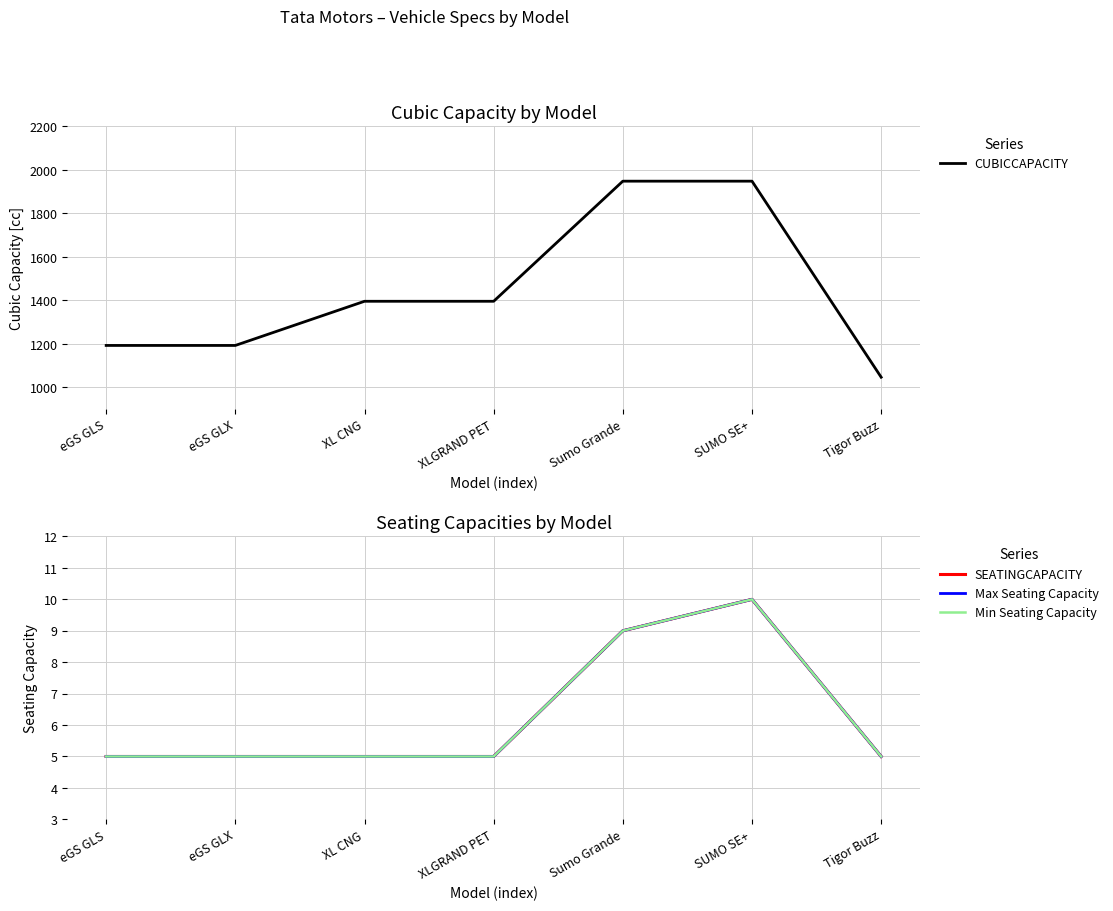

Where does the CUBICCAPACITY series first go above 1396?

Sumo Grande